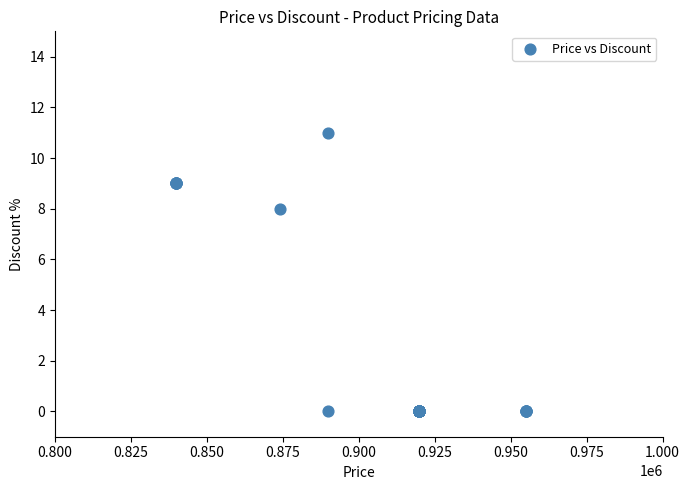

What Y value in the scatter plot is closest to 5?

8